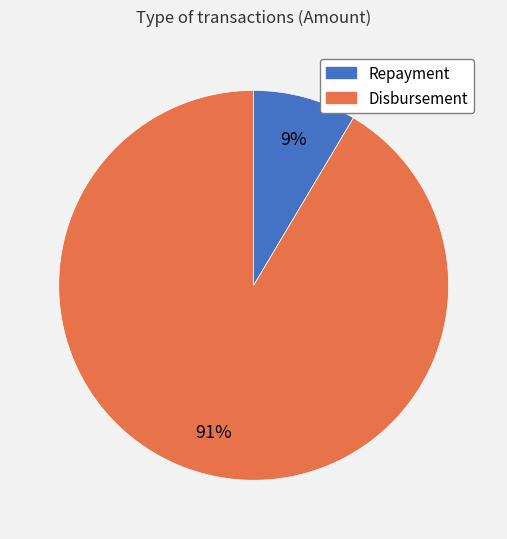

To the nearest percent, what is the average slice percentage?

50%